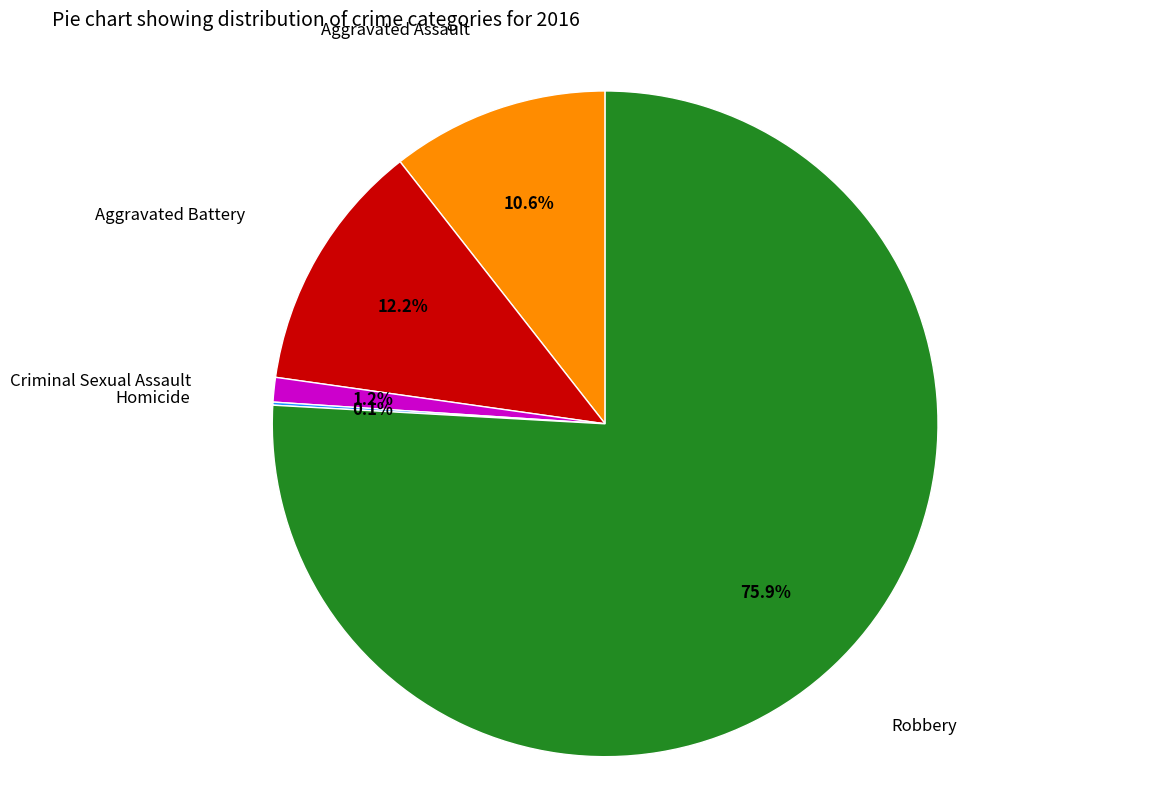

Is there any slice that represents more than half of the pie?

Yes